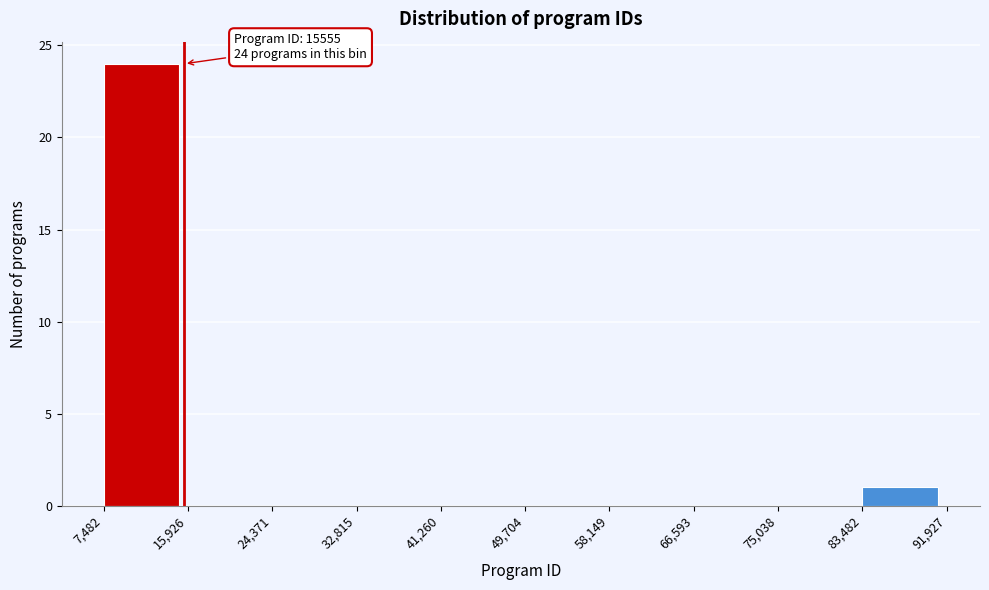

Which range on the x-axis has the tallest bar?

7,482 to 15,926